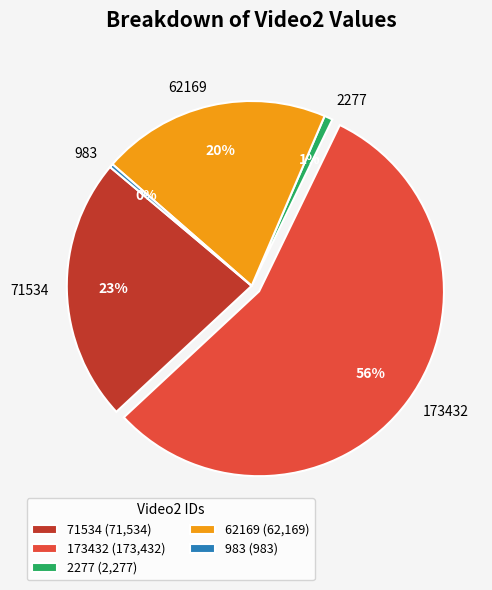

How many segments does this pie chart have?

5